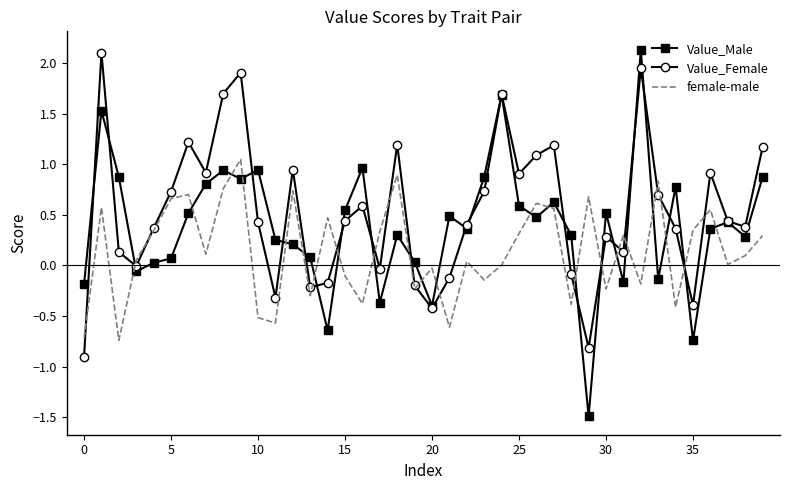

Which series has the widest spread of values?

Value_Male